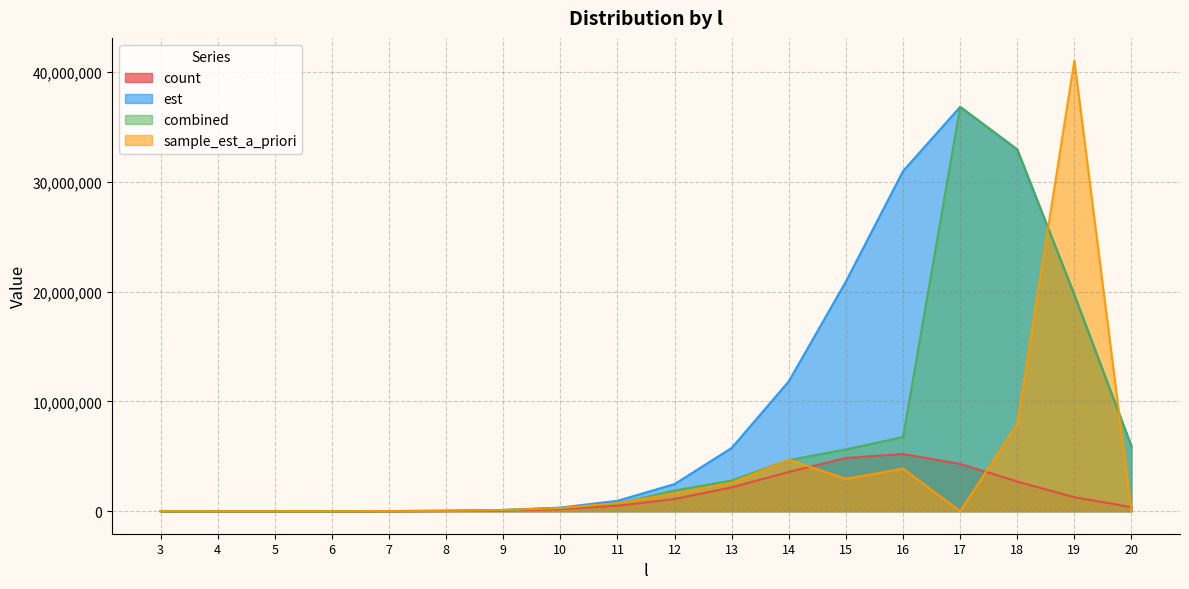

Read the est value at 5.

584.3